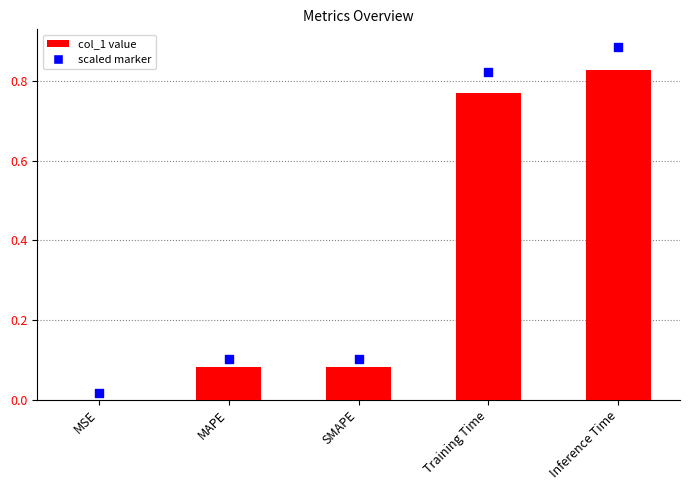

Between Inference Time and MAPE, which is larger?

Inference Time